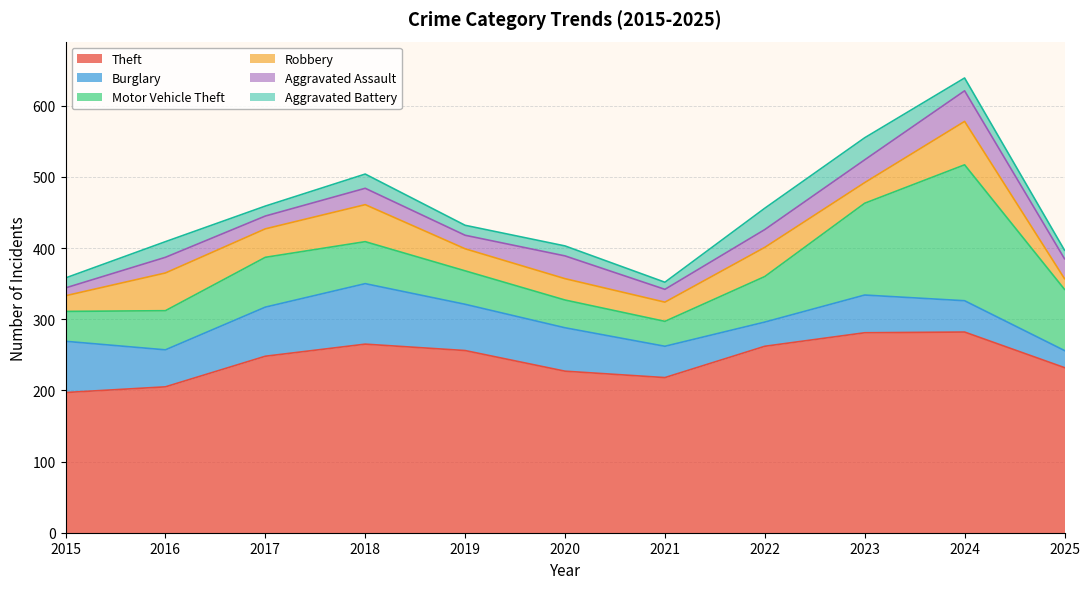

Reading right to left, transcribe all the data shown in this chart.

Theft: 2025=232	2024=282	2023=281	2022=262	2021=218	2020=227	2019=256	2018=265	2017=248	2016=205	2015=197
Burglary: 2025=24	2024=44	2023=53	2022=34	2021=44	2020=61	2019=65	2018=85	2017=69	2016=52	2015=72
Motor Vehicle Theft: 2025=86	2024=191	2023=129	2022=64	2021=35	2020=39	2019=47	2018=59	2017=70	2016=55	2015=42
Robbery: 2025=15	2024=61	2023=29	2022=41	2021=27	2020=30	2019=31	2018=52	2017=40	2016=53	2015=22
Aggravated Assault: 2025=28	2024=43	2023=32	2022=25	2021=18	2020=32	2019=19	2018=23	2017=18	2016=22	2015=11
Aggravated Battery: 2025=12	2024=18	2023=31	2022=30	2021=10	2020=14	2019=14	2018=20	2017=14	2016=22	2015=14